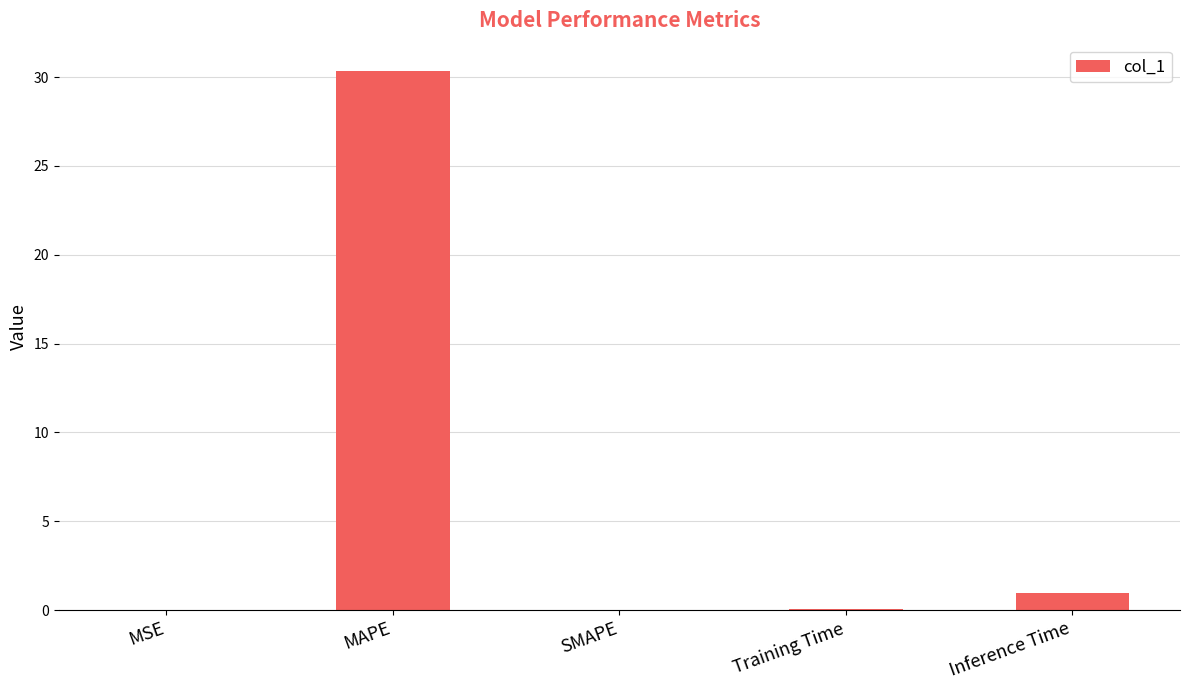

The value at MAPE is 30.4. True or false?

True